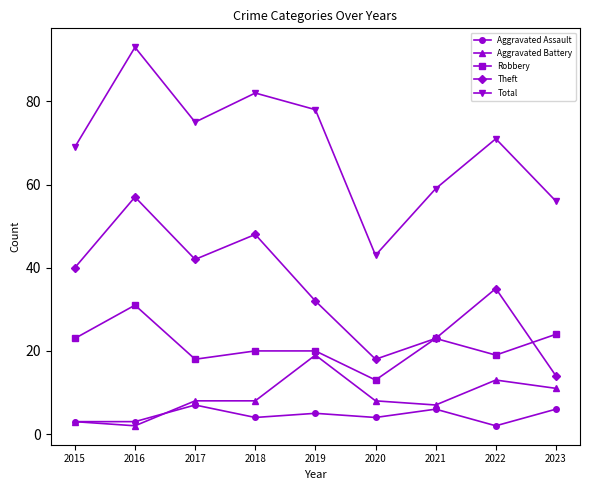

Is this an area chart (filled region under the line)?

No